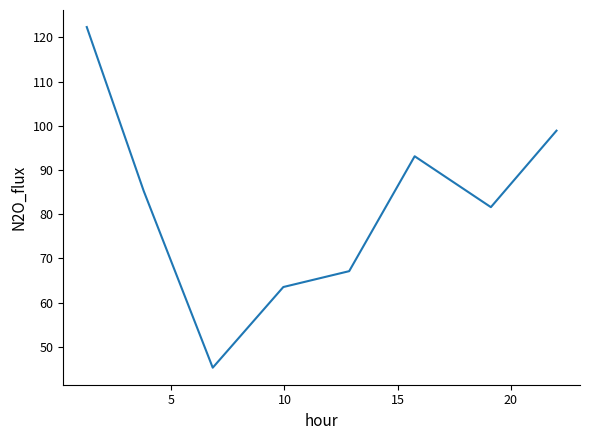

What is the average value?

82.2